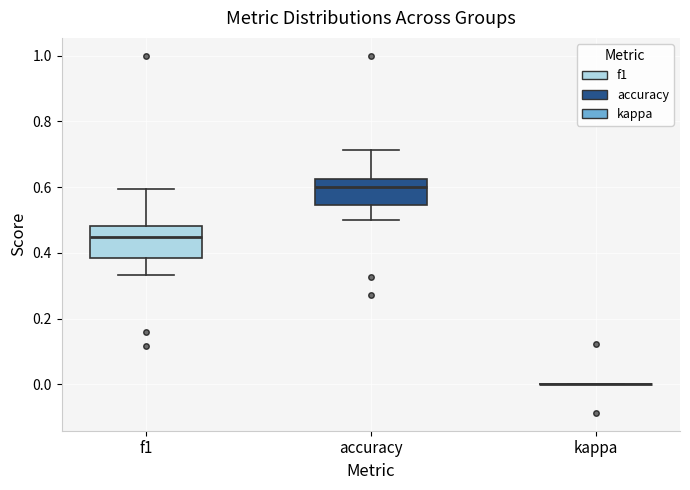

Reading left to right, transcribe this box plot: for each box, give where its median line is, the range the box spans, and where its two whiskers end, as read against the y-axis. The values are not printed on the chart, so give them approximately, as read against the axis.

f1: median 0.46, box 0.38 to 0.48, whiskers 0.34 to 0.60
accuracy: median 0.60, box 0.54 to 0.62, whiskers 0.50 to 0.72
kappa: box collapsed to a line at 0.00, whiskers 0.00 to 0.00